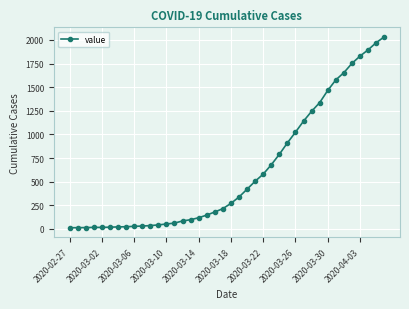

What is the difference between the maximum and minimum values?

2019